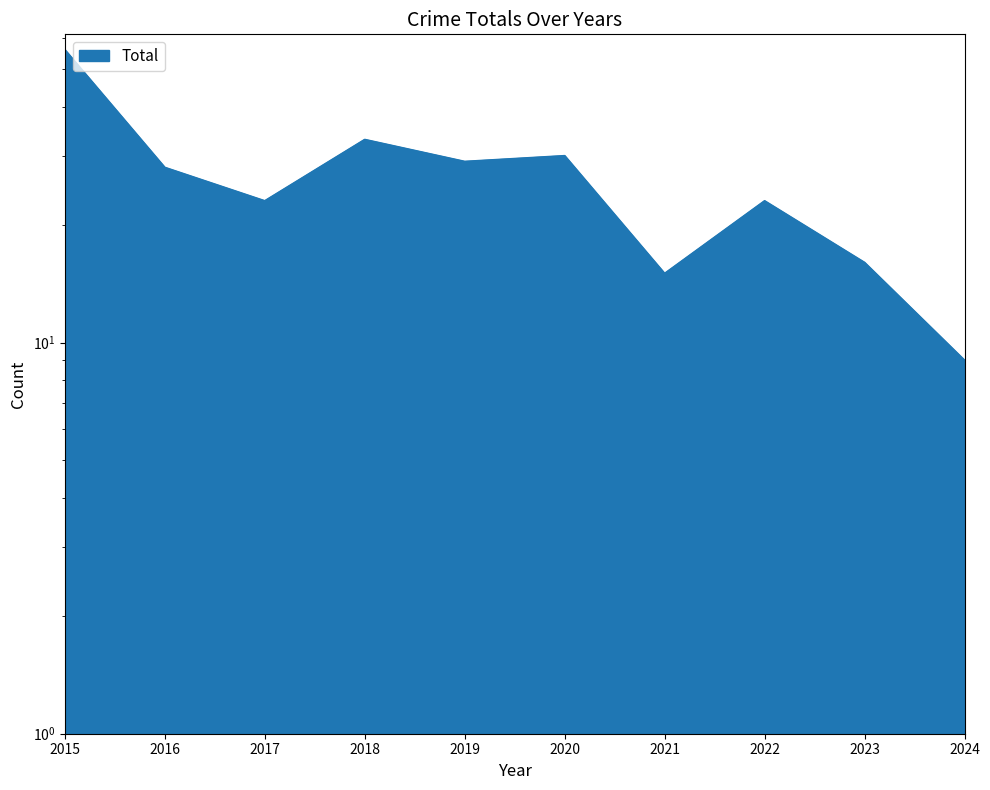

True or false: the data shows 30 at 2020.

True